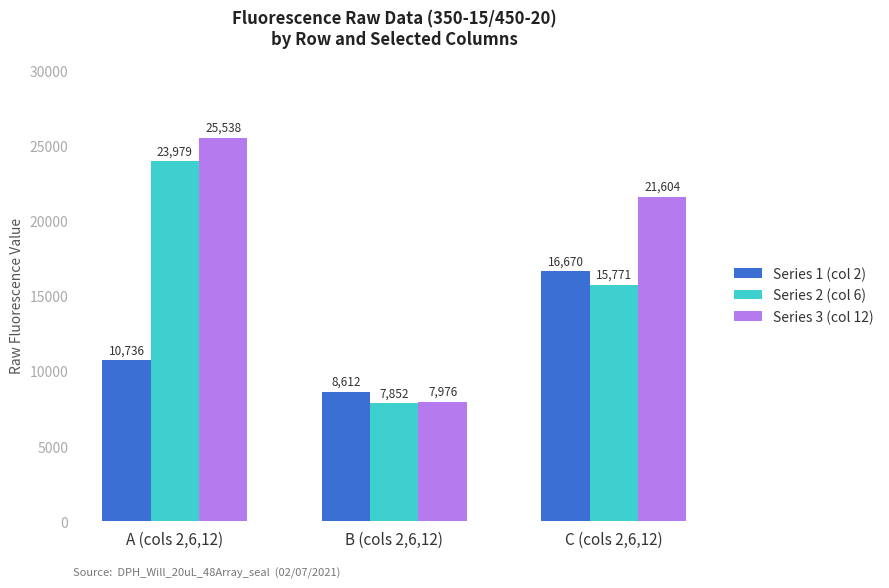

What is the value of the Series 1 (col 2) bar at the 2nd from the left?

8612